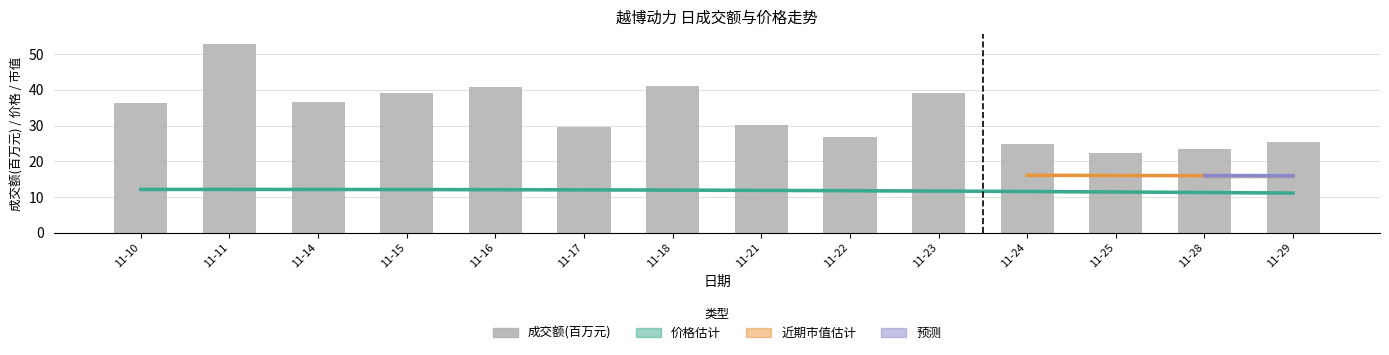

Which label corresponds to the largest value in the chart?

11-11